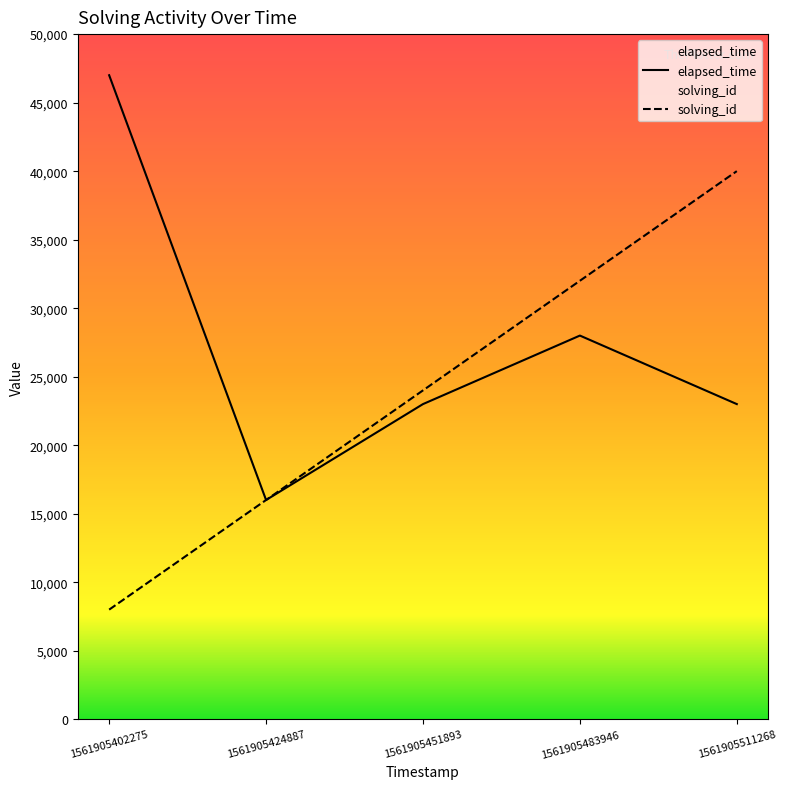

Rank the series at 1561905511268 from lowest to highest value.

elapsed_time, solving_id